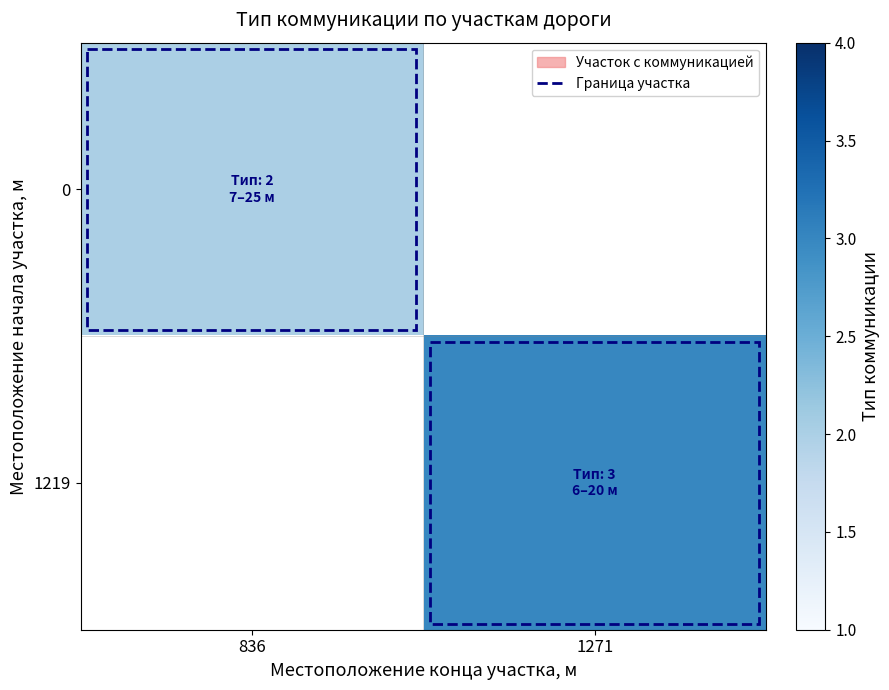

What is the greatest value displayed?

3.0